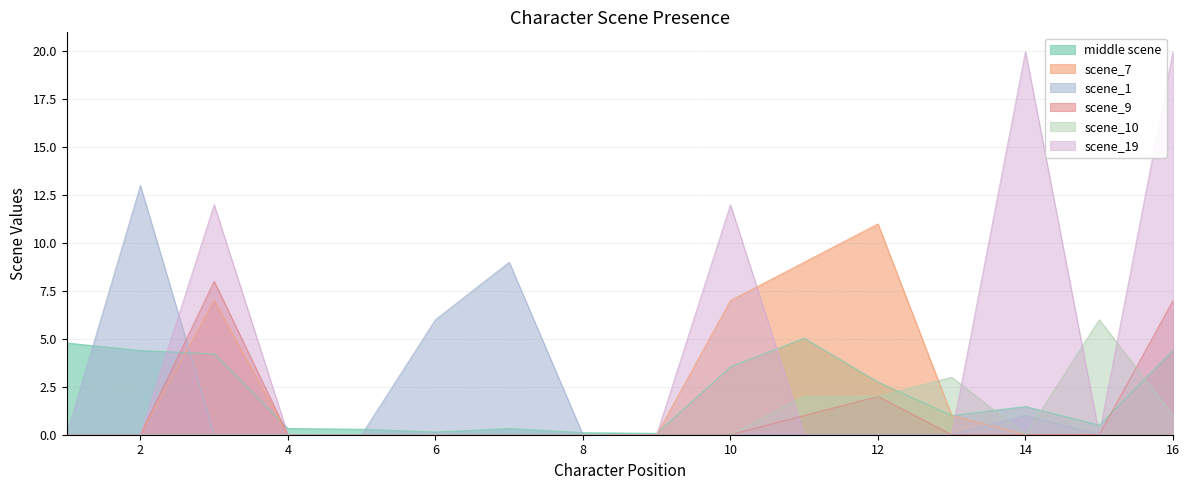

Which series has the largest total across all categories?

scene_19